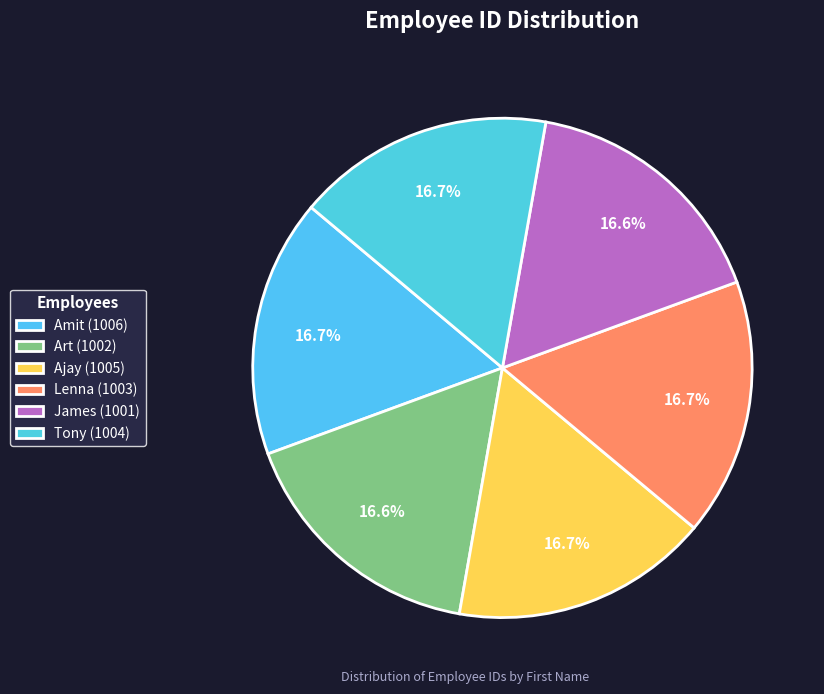

How many slices are in this pie chart?

6